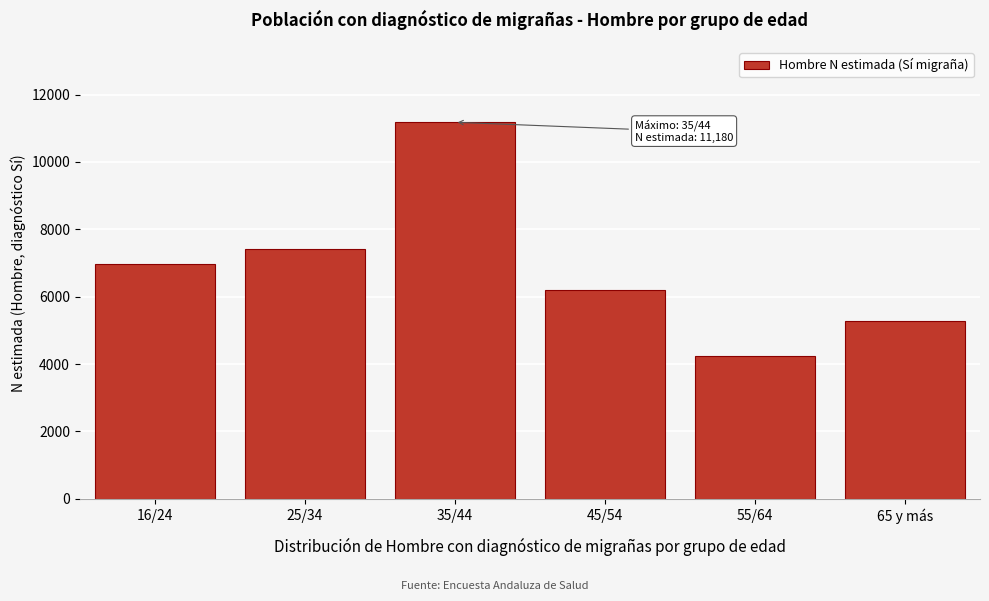

Reading left to right, extract all data points from this chart.

6960	7415	11180	6196	4243	5292